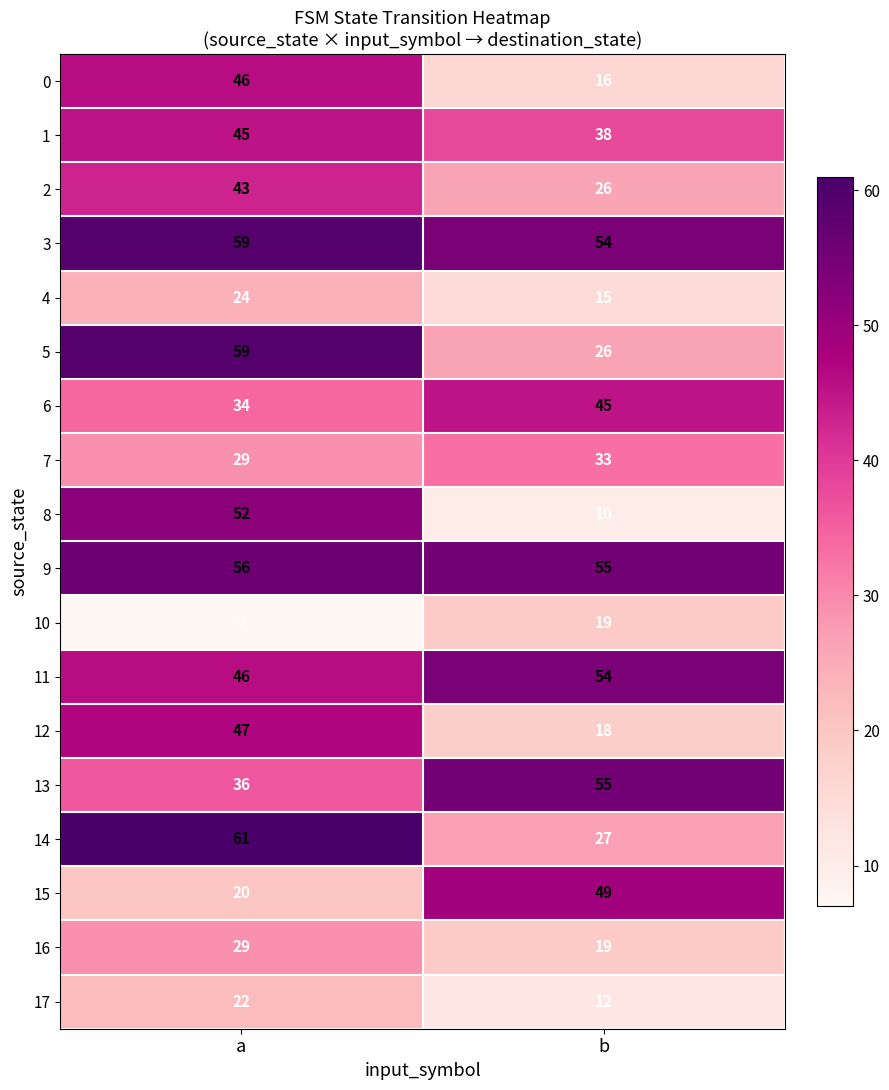

Read the 16 value at b, to the nearest 10.

20